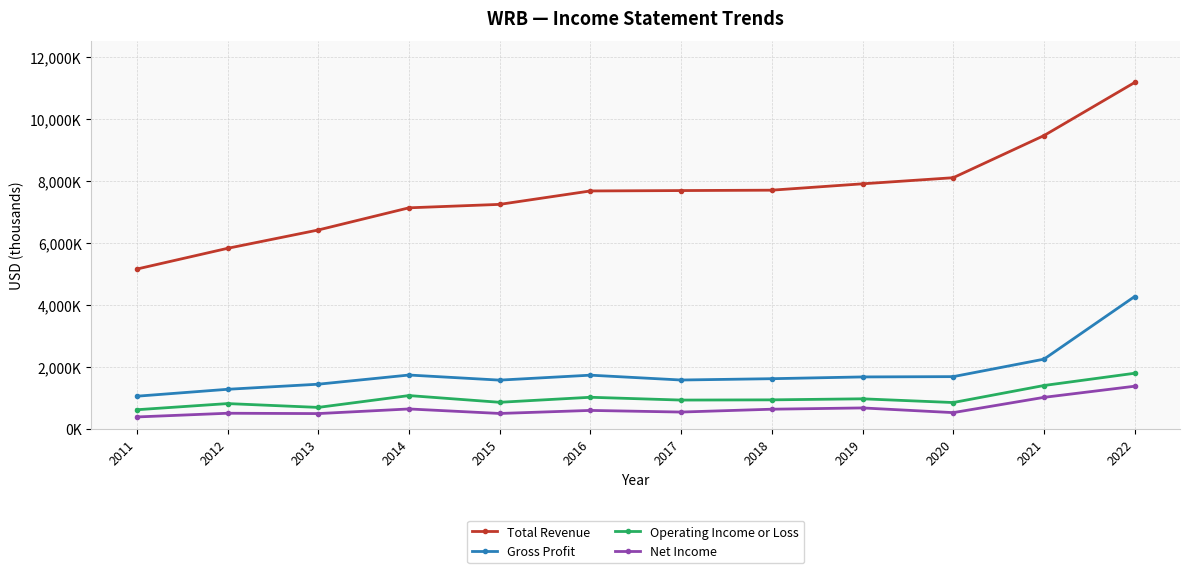

Which series has the largest range (max minus min)?

Total Revenue